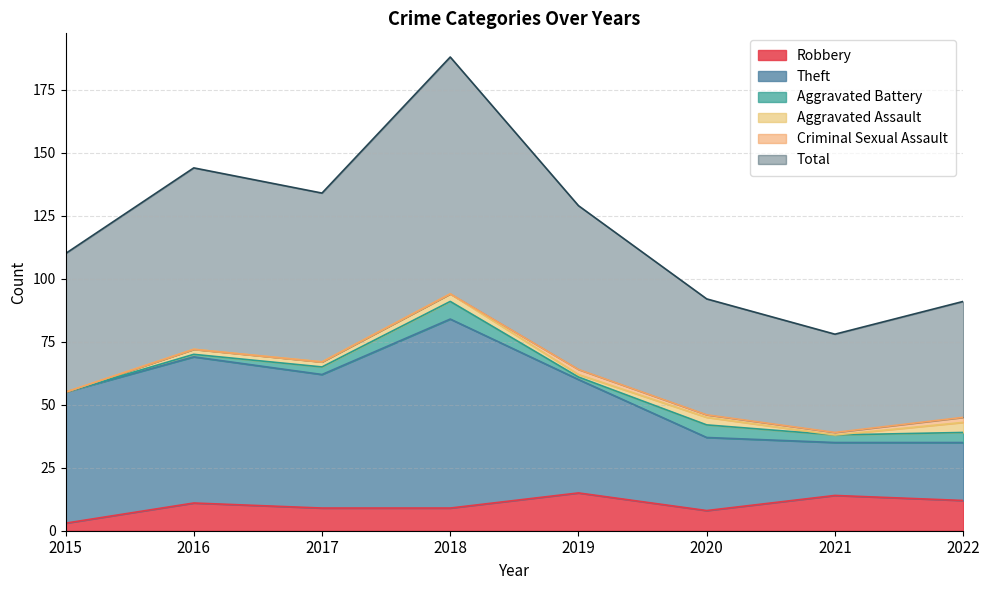

The Robbery series shows 3 at 2015. True or false?

True